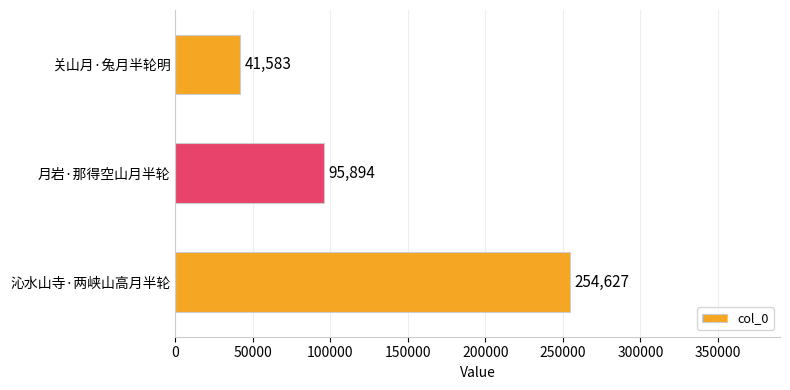

List the labels in order of value, largest first.

沁水山寺·两峡山高月半轮, 月岩·那得空山月半轮, 关山月·兔月半轮明